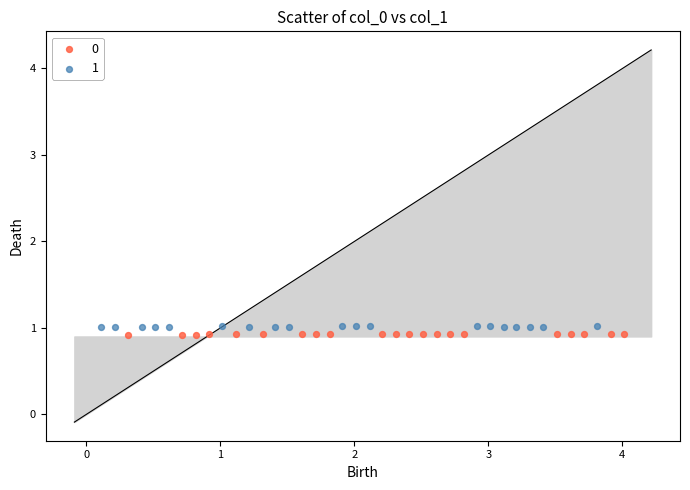

What are all the series names shown in the legend?

0, 1